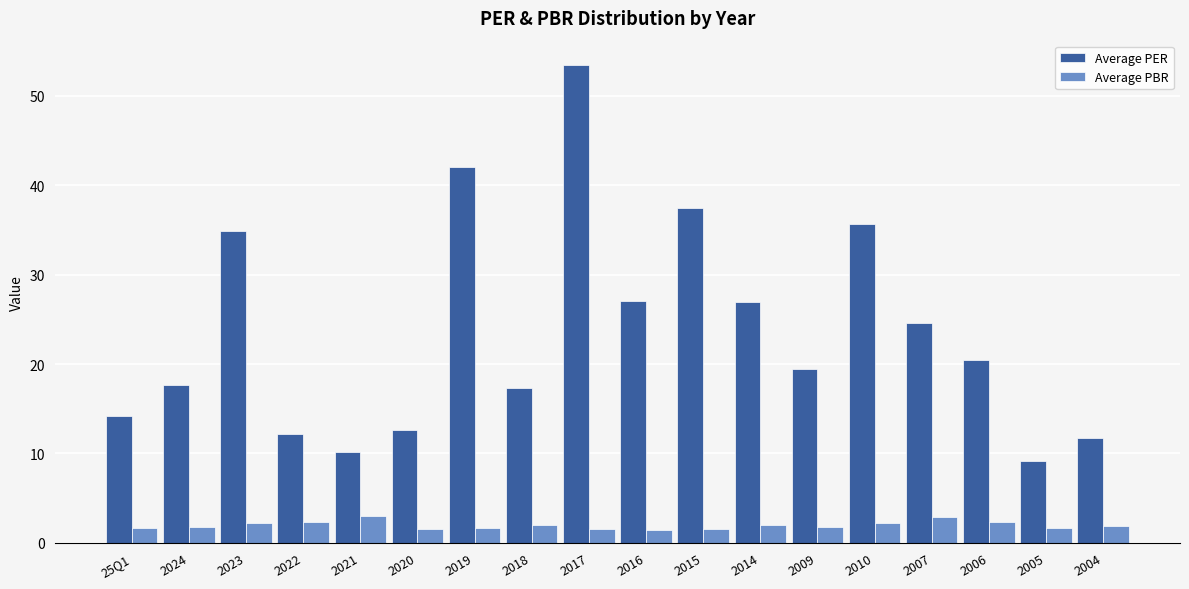

Rank the series by their average value, from lowest to highest.

Average PBR, Average PER